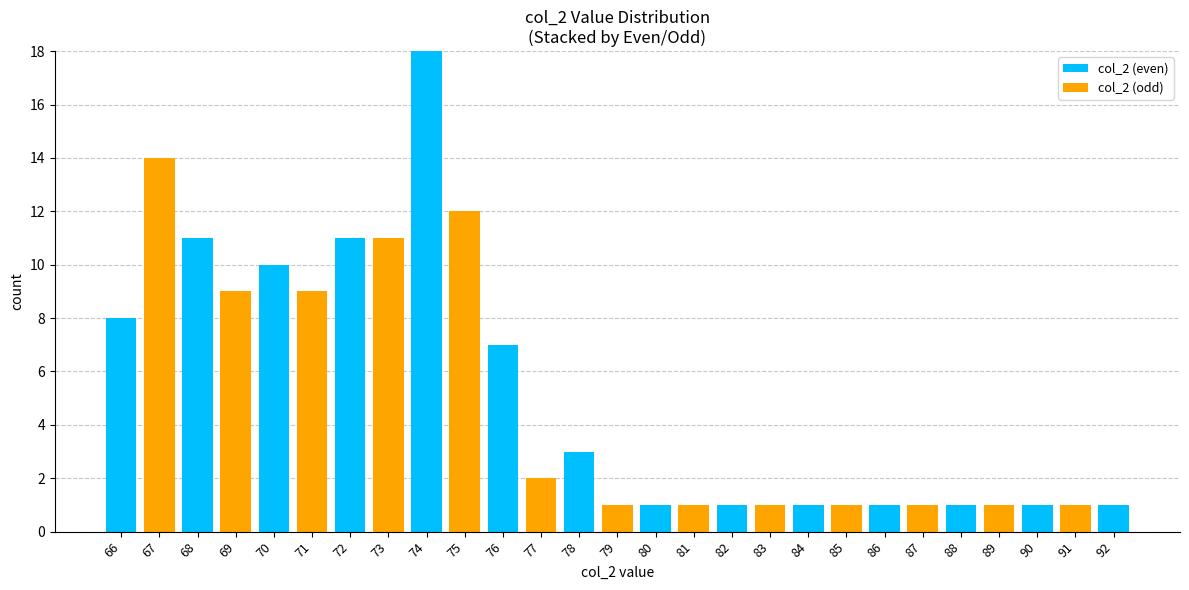

At which category is the sum across all series the highest?

74